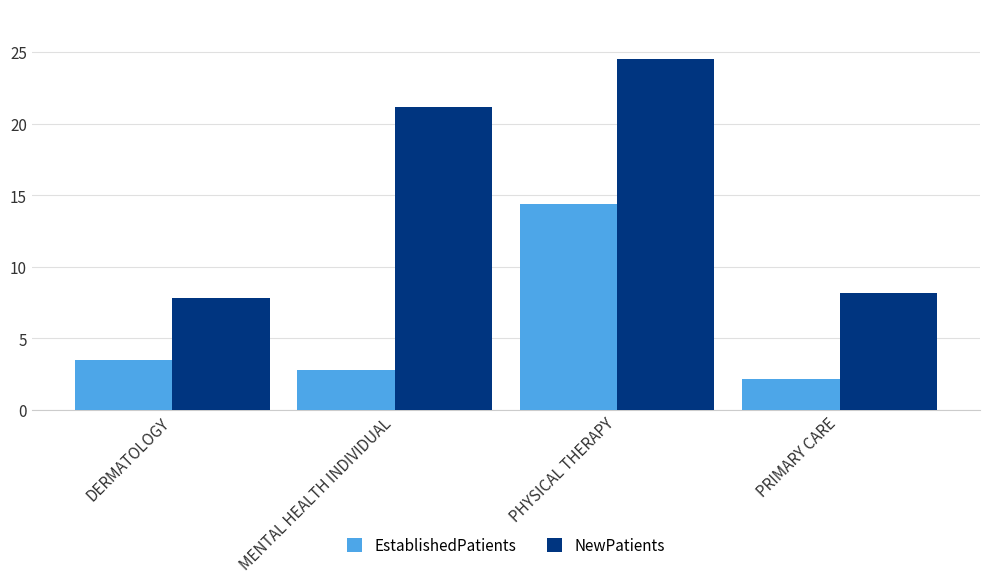

The NewPatients series shows 7.8 at DERMATOLOGY. True or false?

True